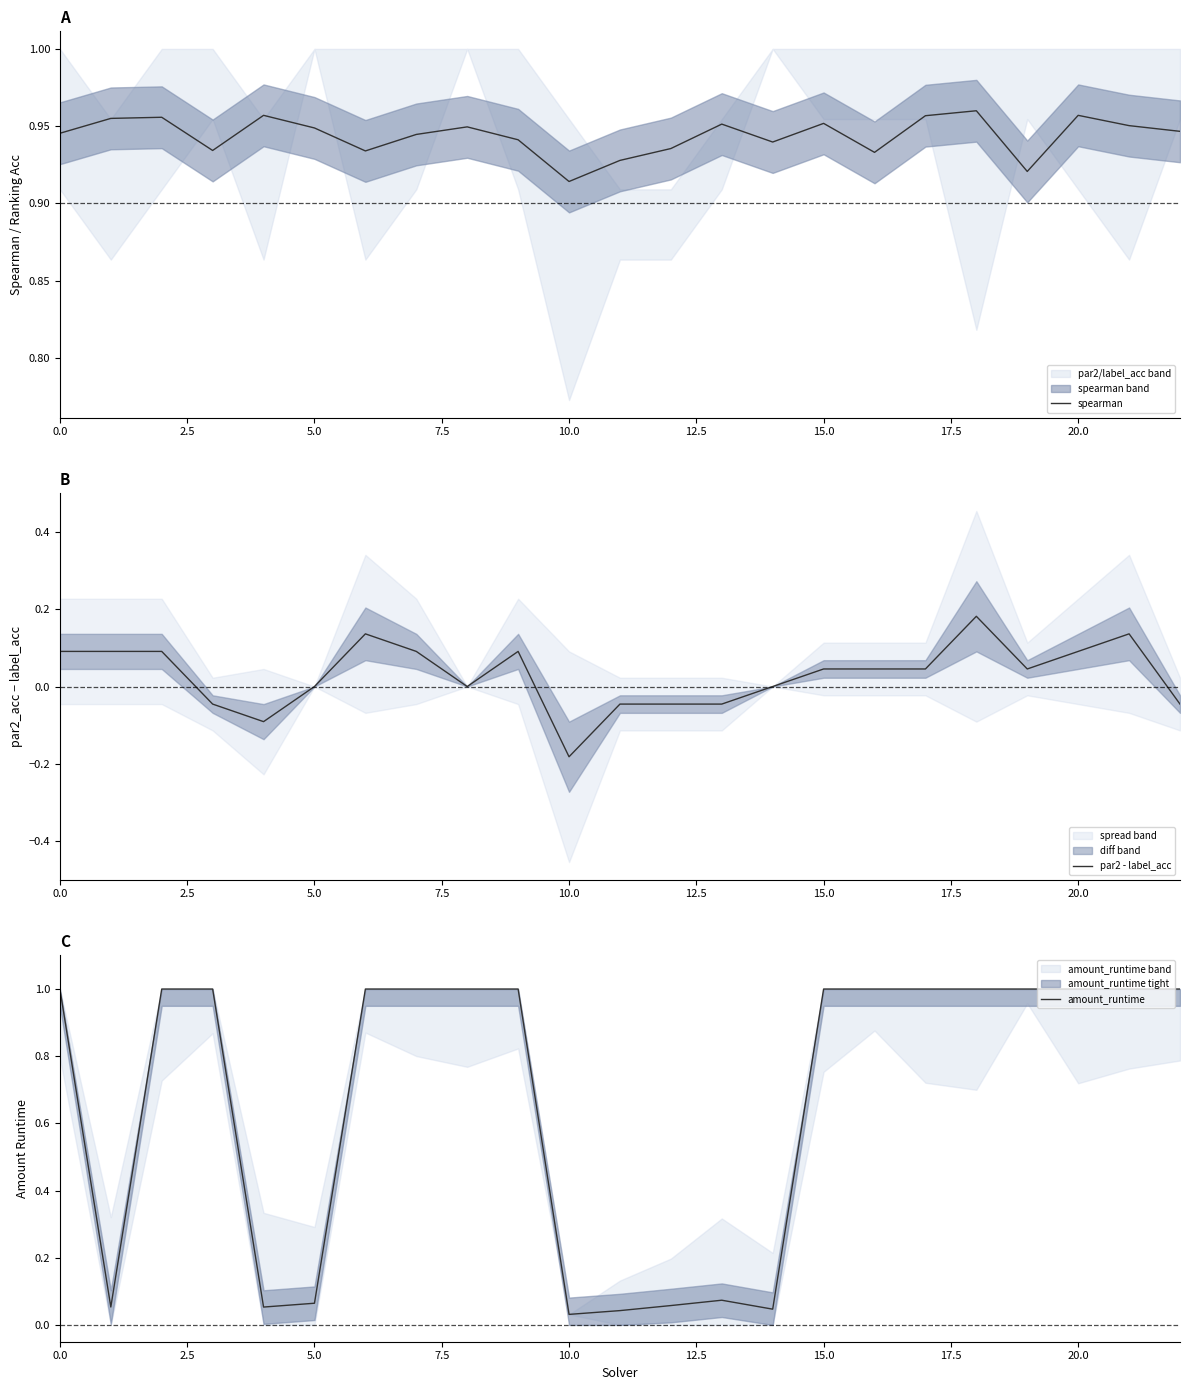

What are all the series names shown in the legend?

spearman, par2 - label_acc, amount_runtime